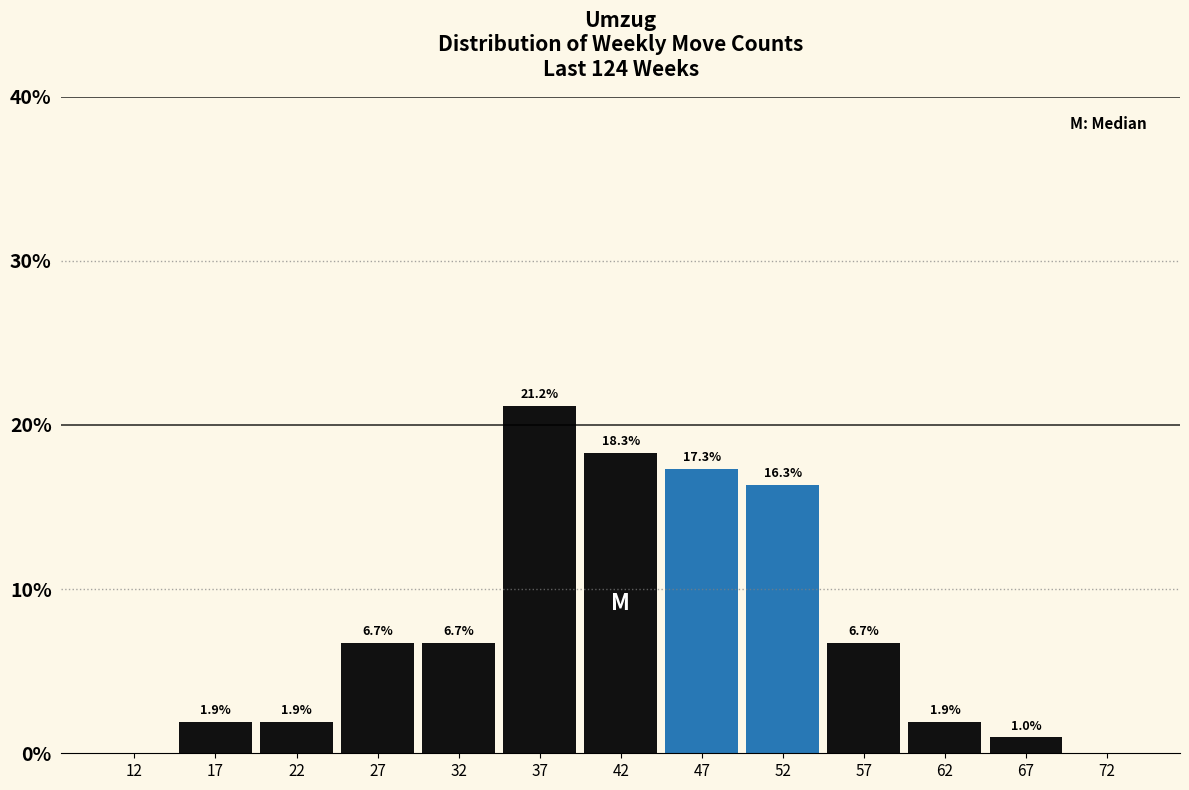

Which range on the x-axis has the tallest bar?

35 to 40